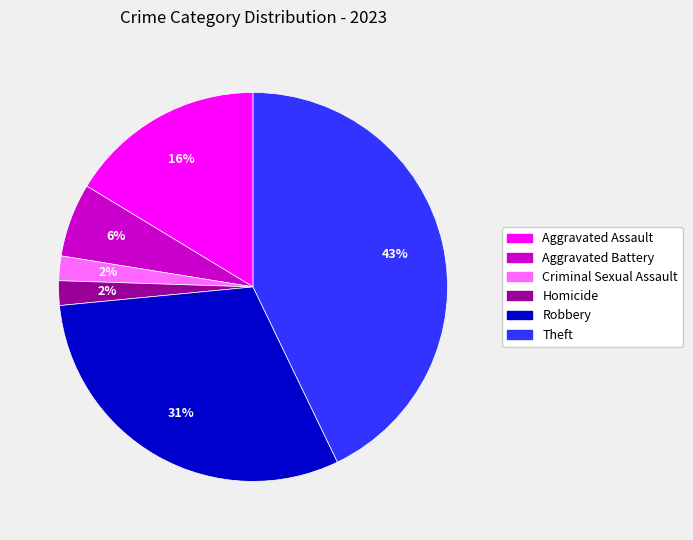

Count the number of slices in the pie.

6